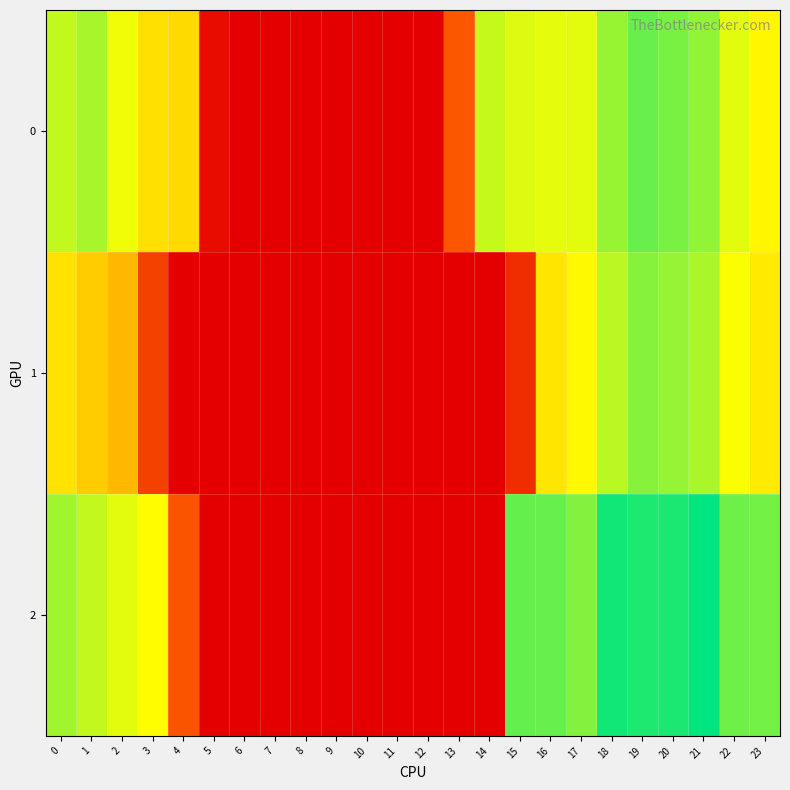

Which has a higher value, 4 or 14?

14